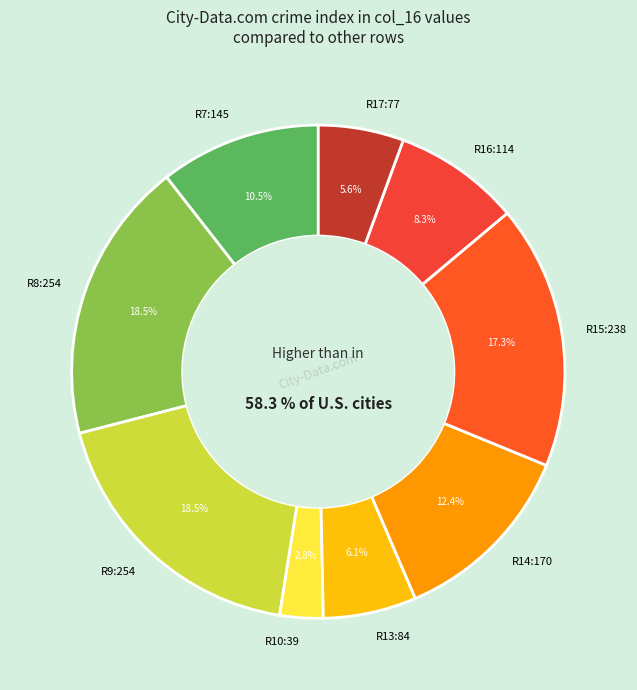

Is there any slice that represents more than half of the pie?

No